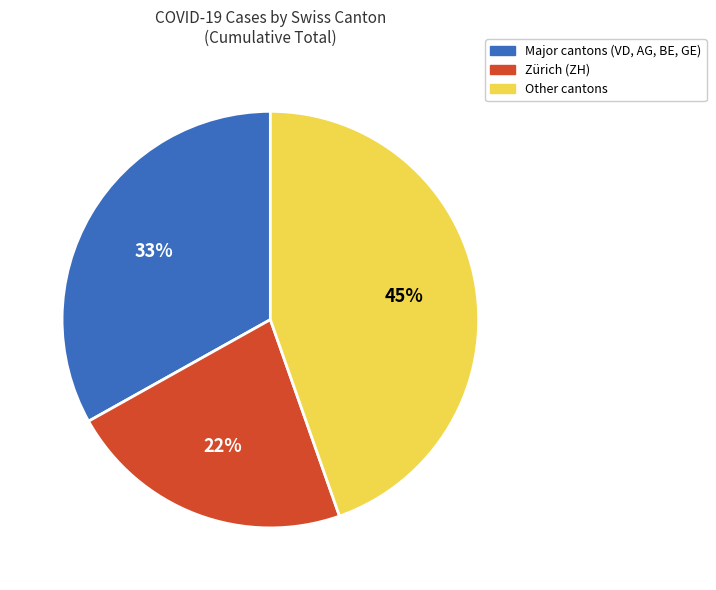

To the nearest percent, what is the difference between the Major cantons (VD, AG, BE, GE) and Other cantons slice percentages?

12%